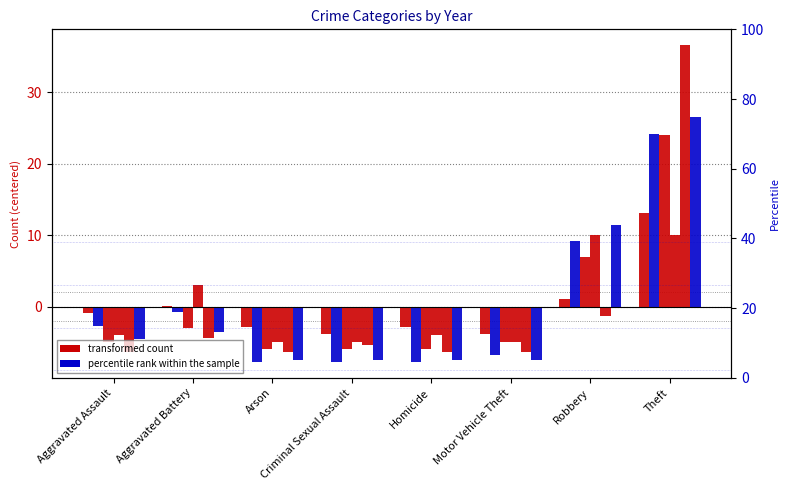

The 2020 series shows 3.0 at Aggravated Battery. True or false?

True